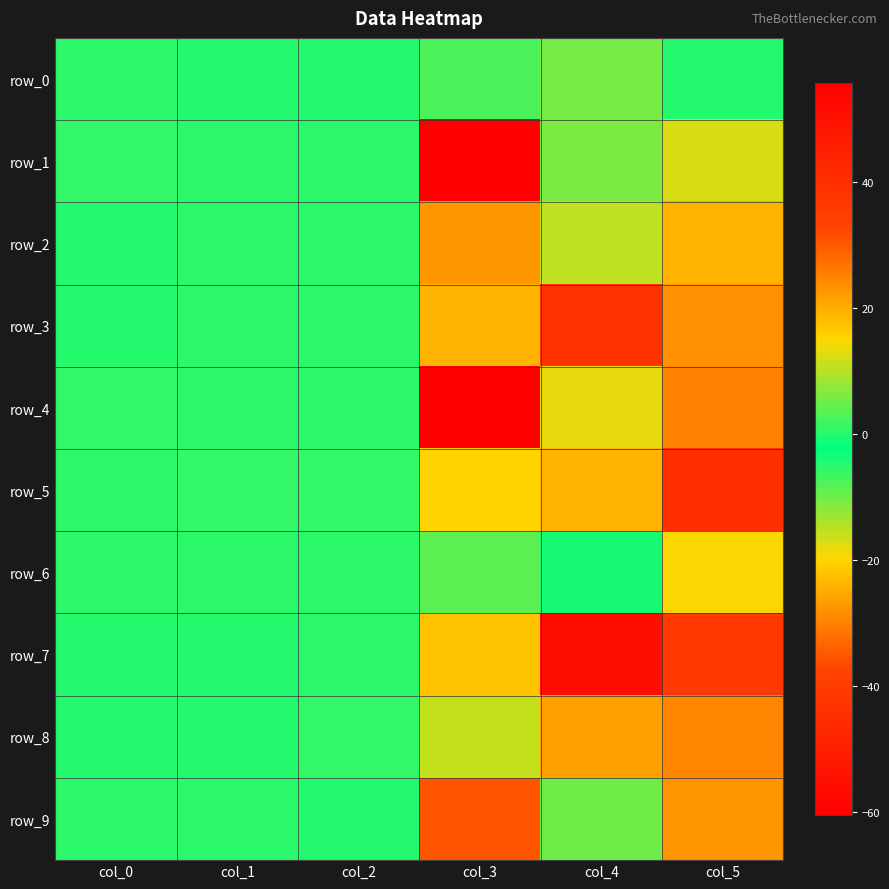

The value of row_9 at col_5 is -27.5. True or false?

True